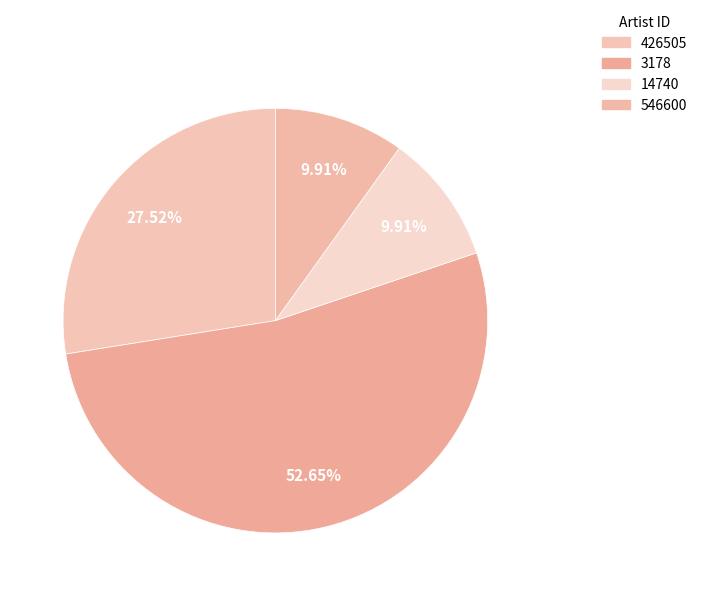

Count the number of slices in the pie.

4